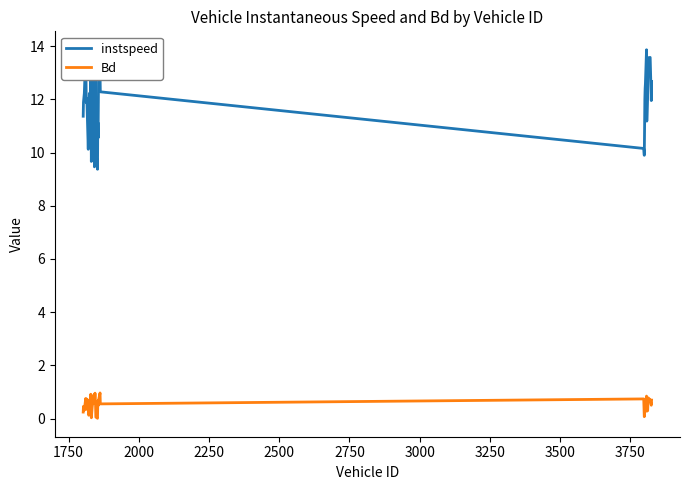

Which series has the largest range (max minus min)?

instspeed